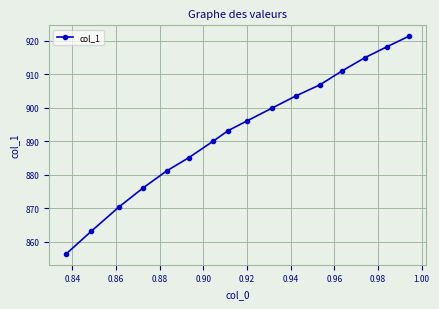

What is the value of the 1st point from the left?

856.4